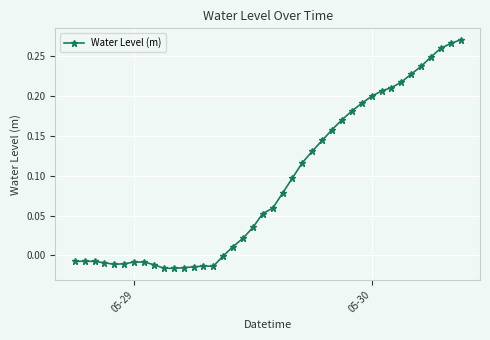

What is the sum of all values?

3.6